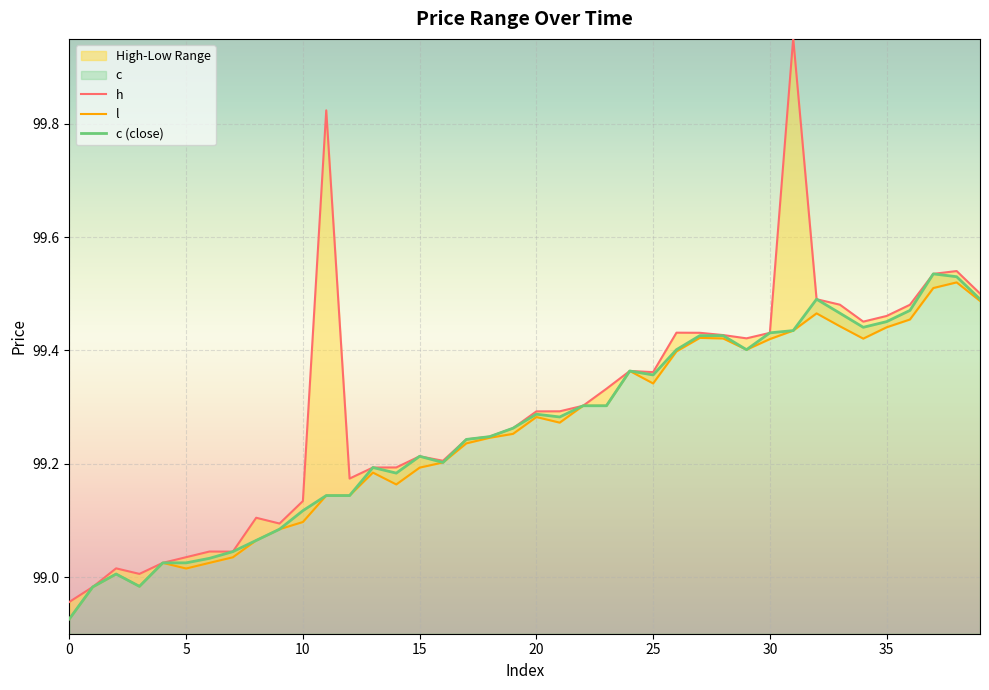

How many data points in c (close) are above 99?

37